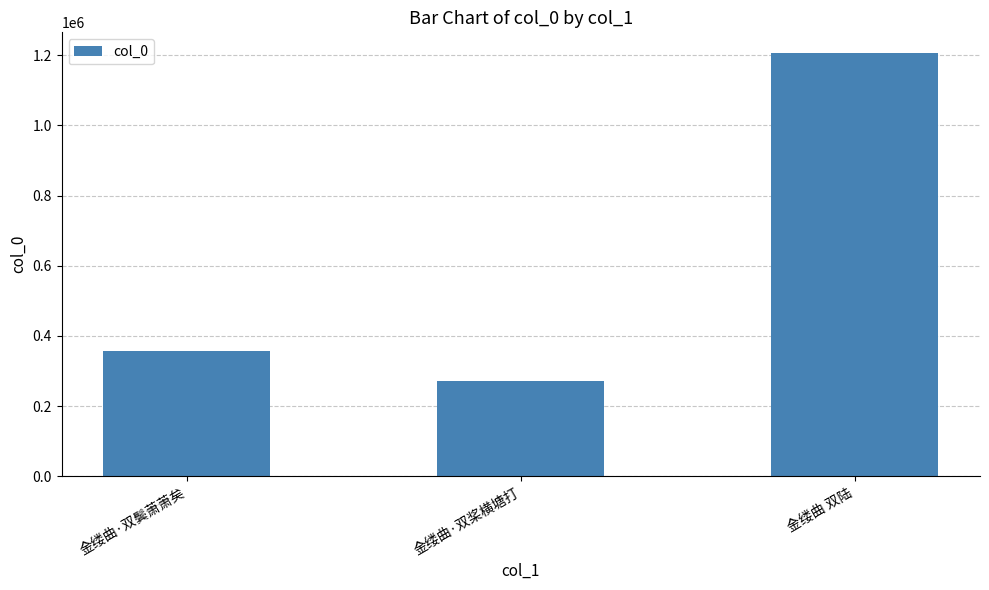

Approximately how many times larger is the value at 金缕曲·双桨横塘打 compared to 金缕曲 双陆?

0.2